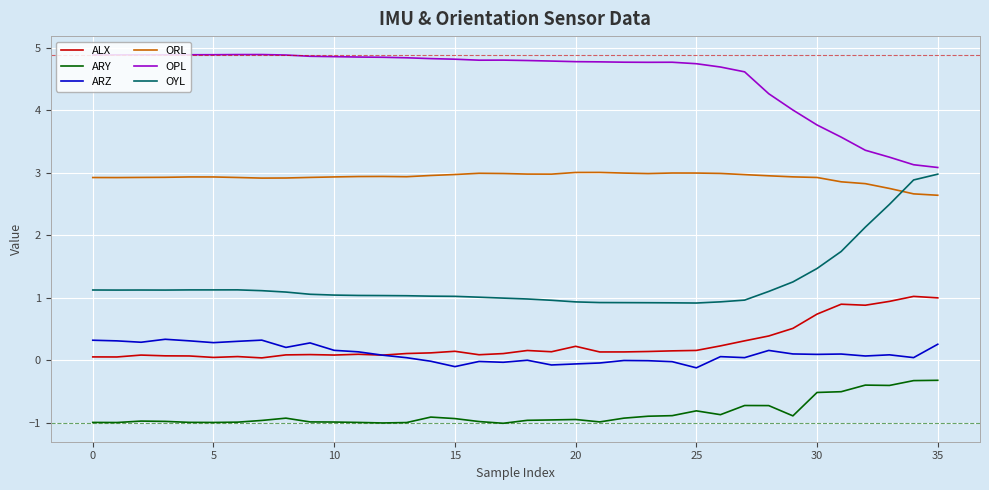

Which series has the largest total across all categories?

OPL